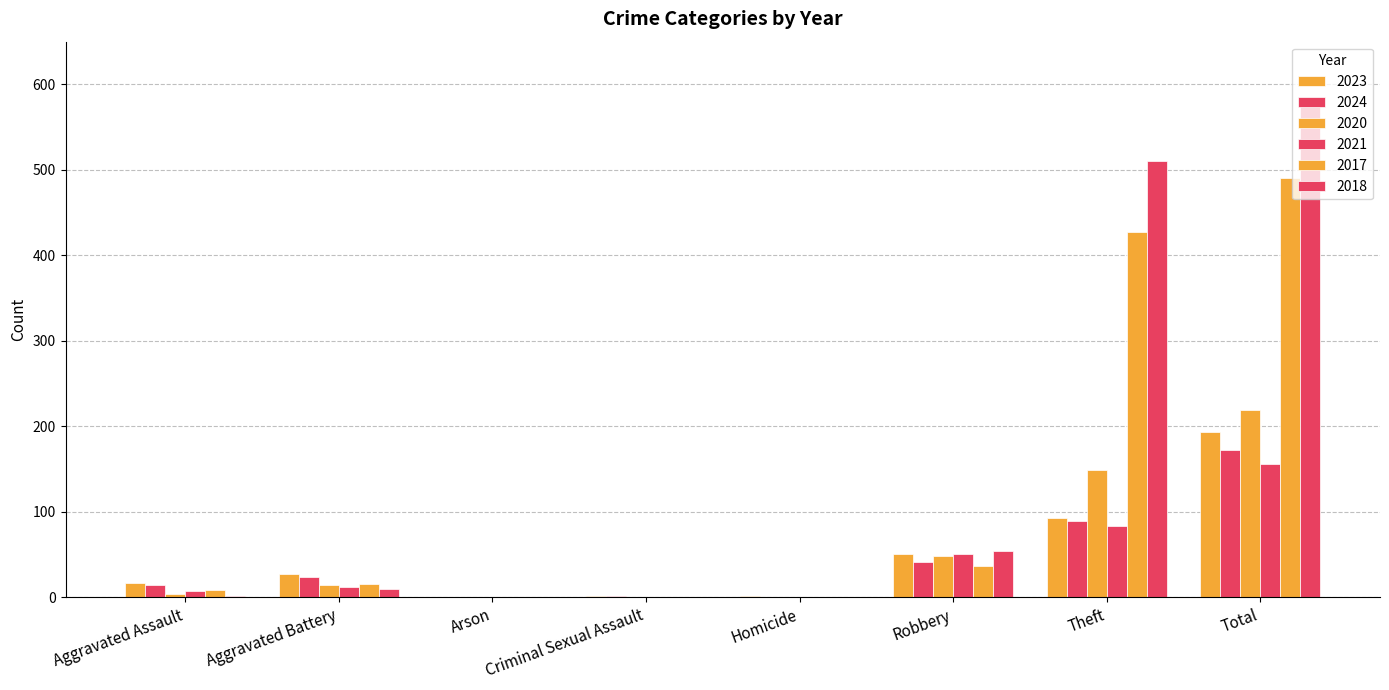

True or false: 2021 has a value of 18 at Aggravated Battery.

False